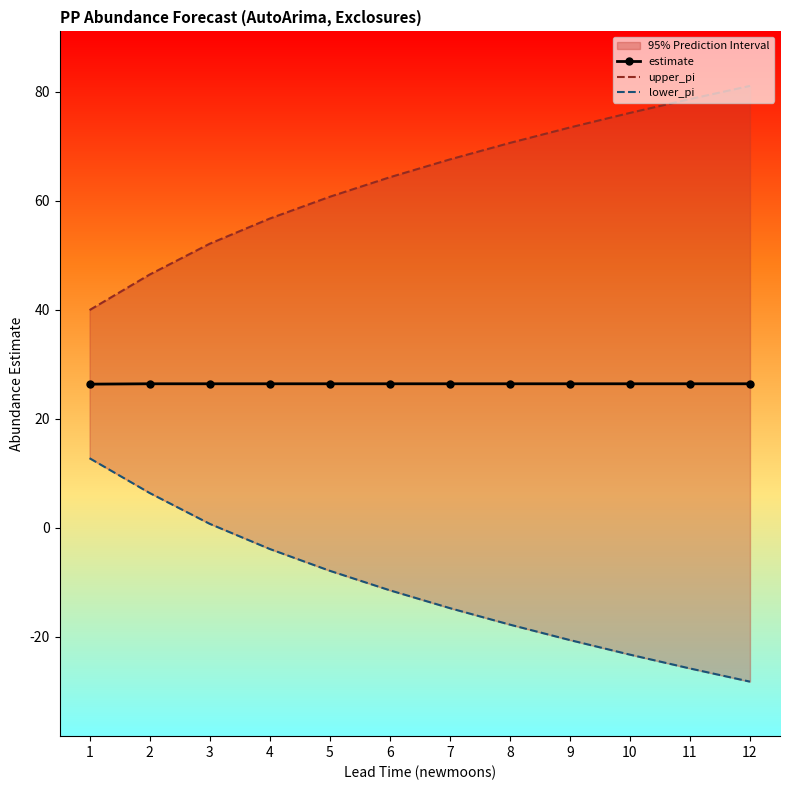

True or false: upper_pi and estimate cross at least once.

False